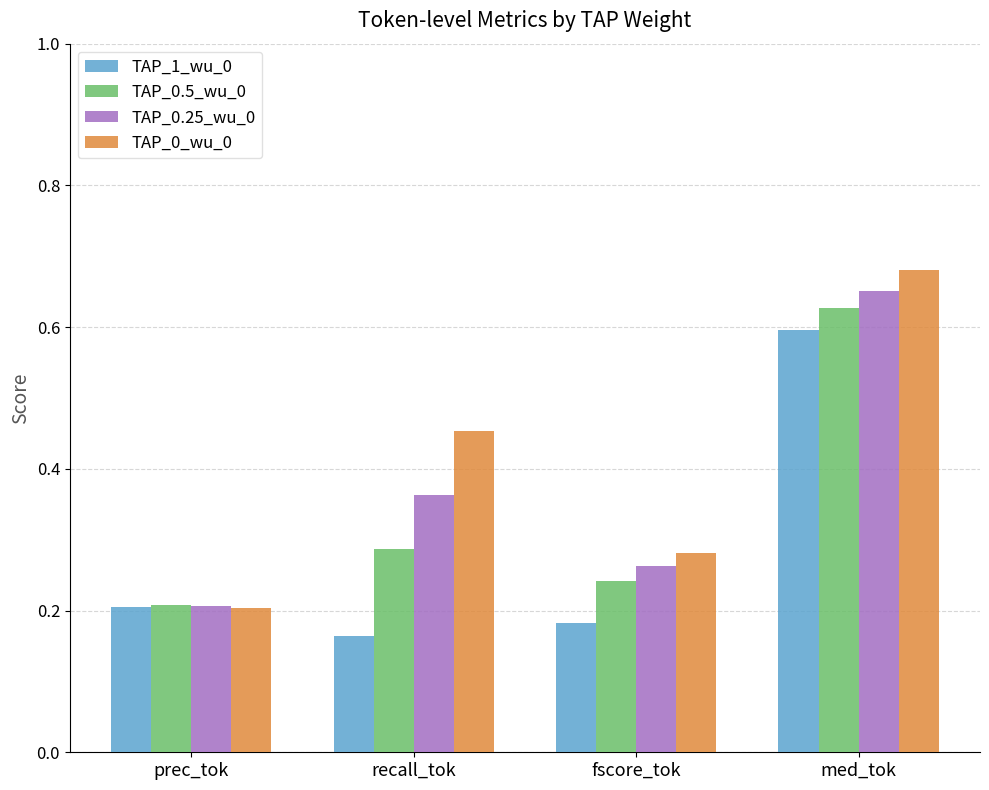

Is the value of TAP_0.25_wu_0 at recall_tok greater than the value of TAP_0.5_wu_0 at med_tok?

No